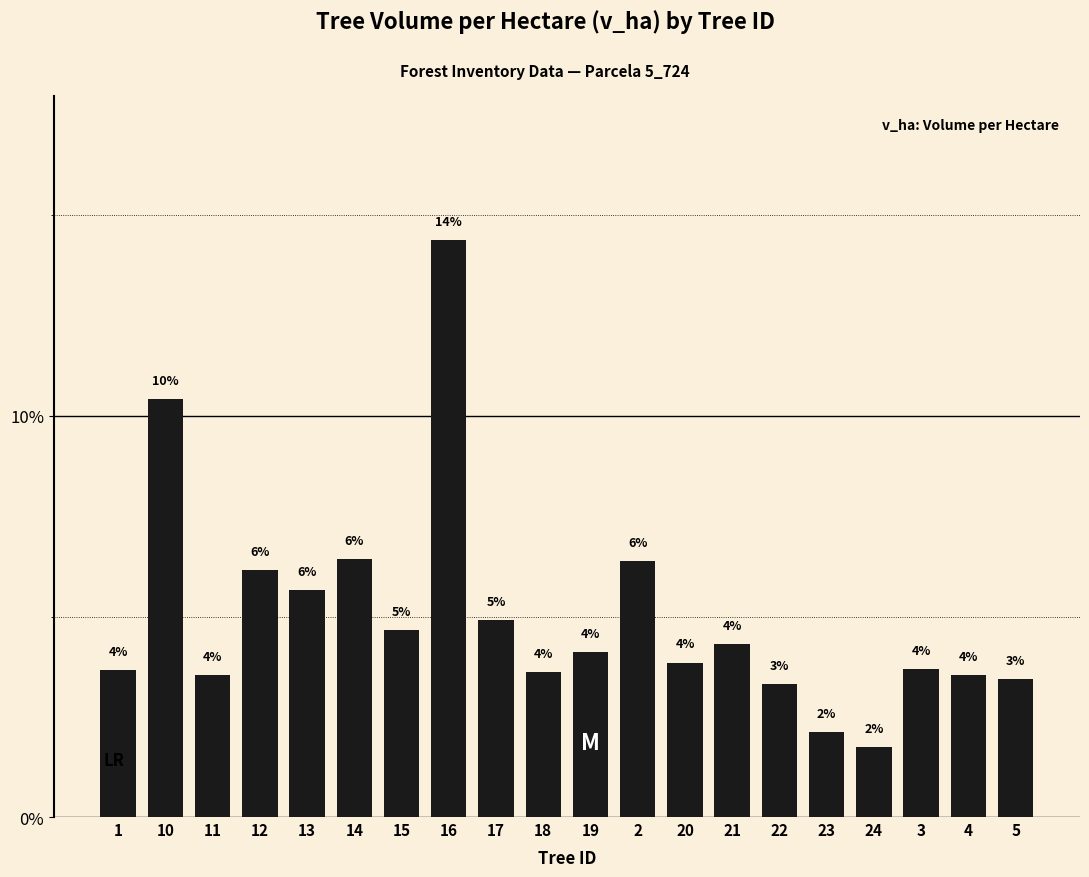

Are the bars horizontal?

No